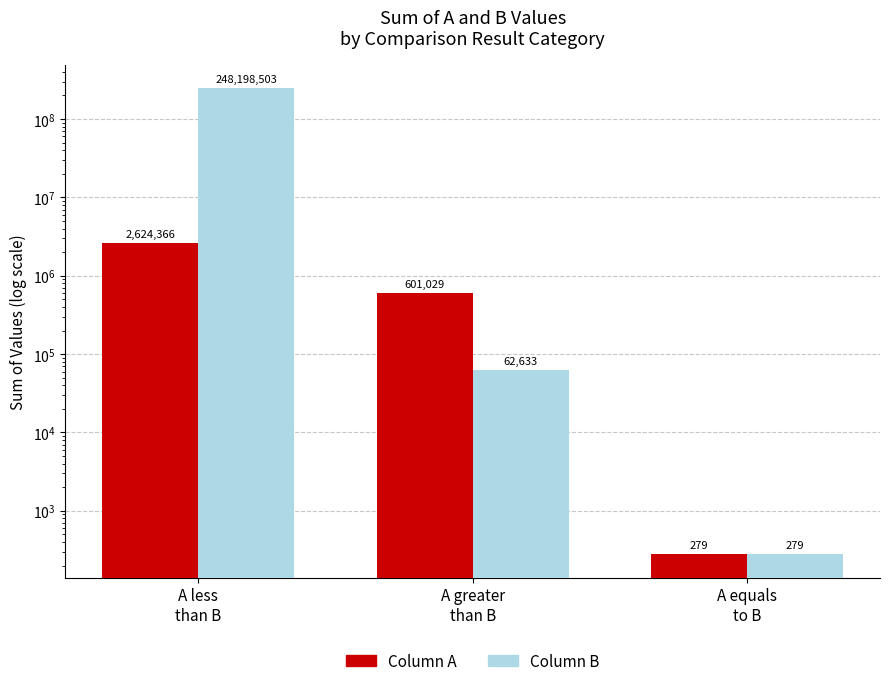

The value of A at A less
than B is 2624366. True or false?

True